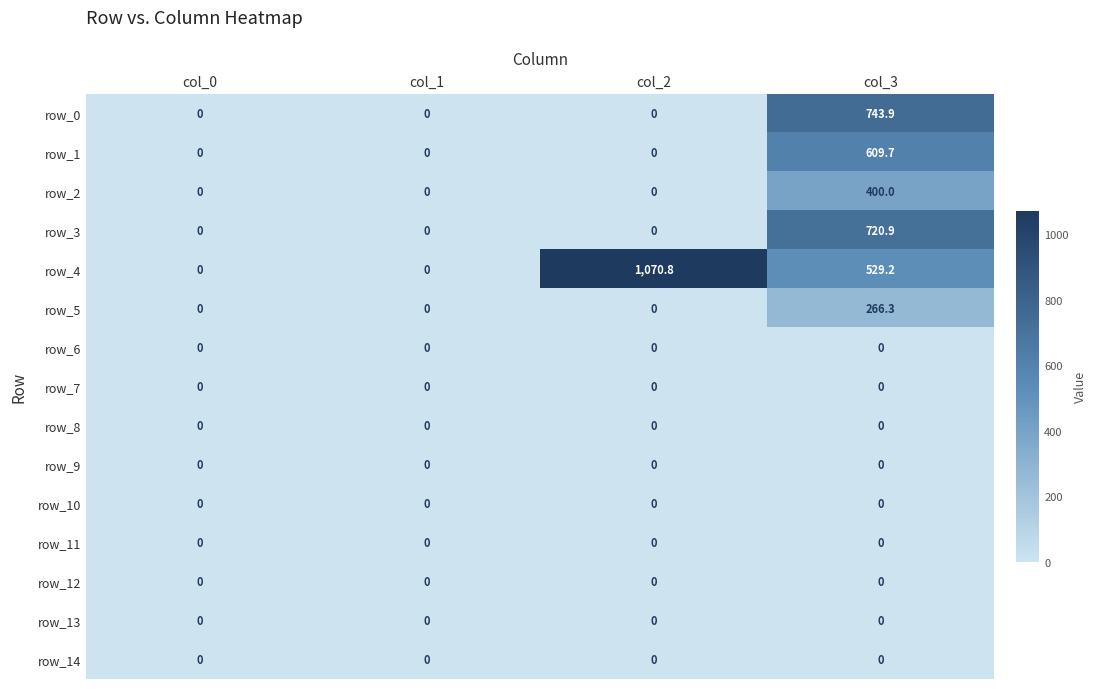

What is the average value of the row_4 series?

400.0